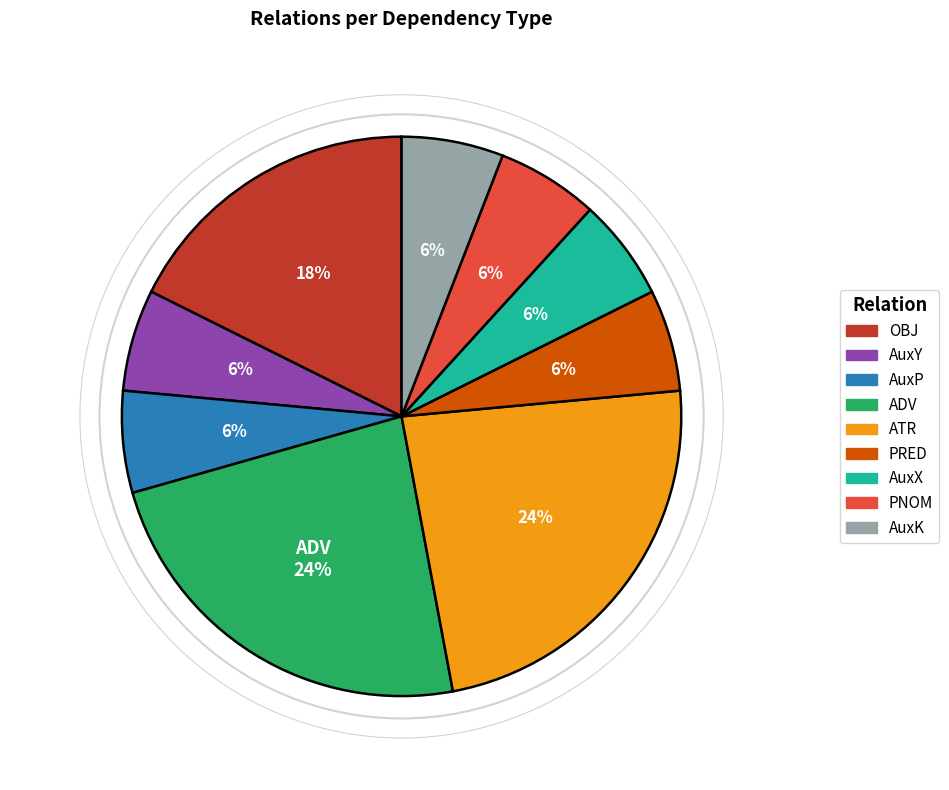

The PRED slice represents 6% of the pie. True or false?

True